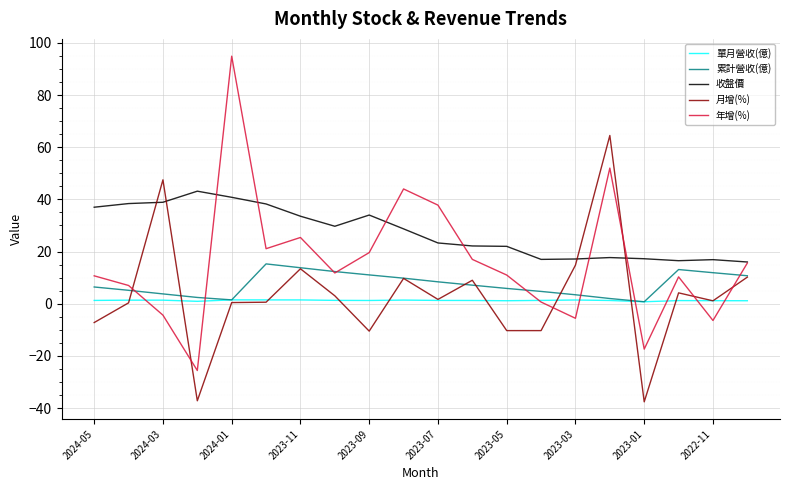

What is the greatest value displayed?

94.9